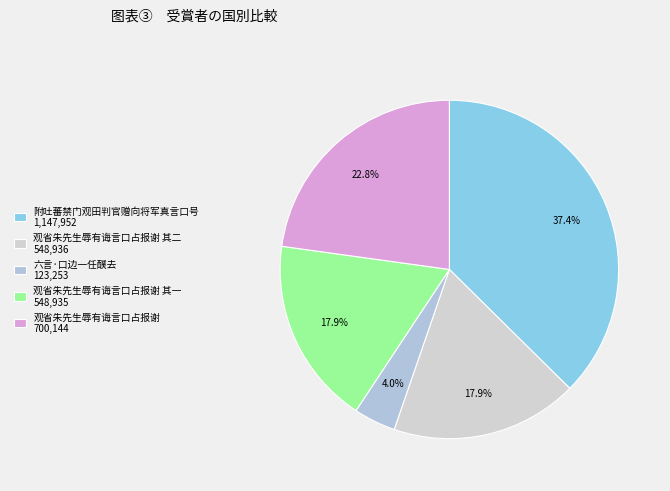

Count the number of slices in the pie.

5